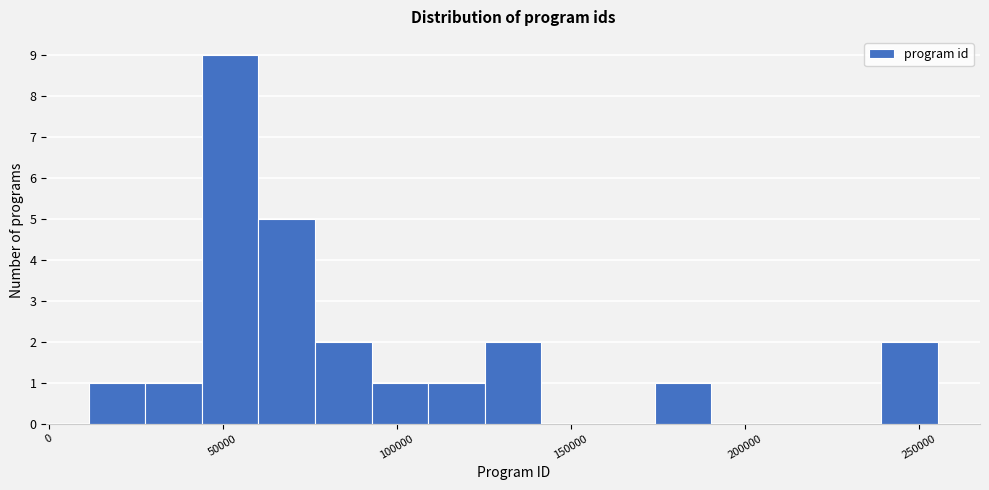

Read against the x-axis, roughly where is the centre of the tallest bar?

50000